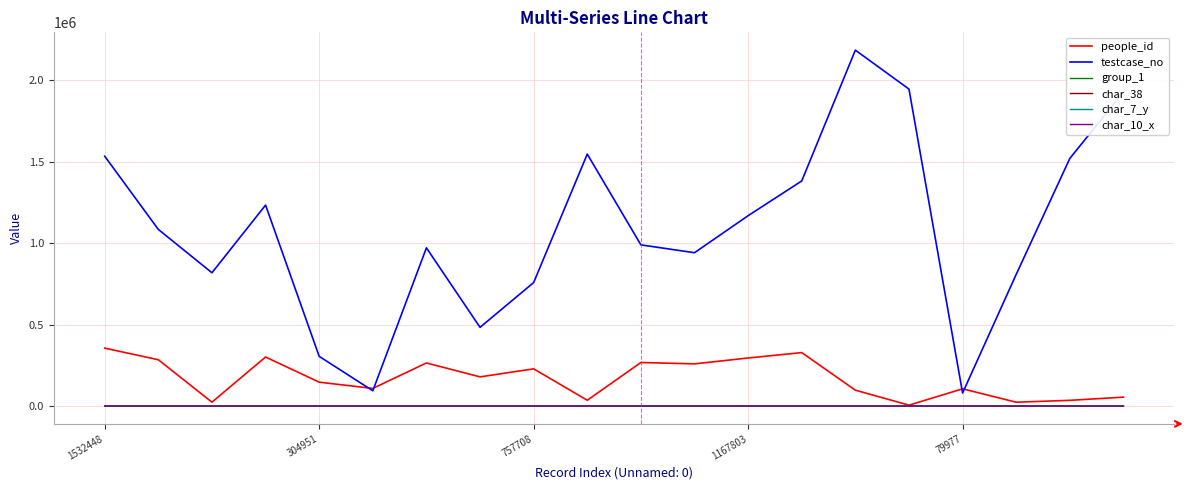

Which series has the largest total across all categories?

testcase_no